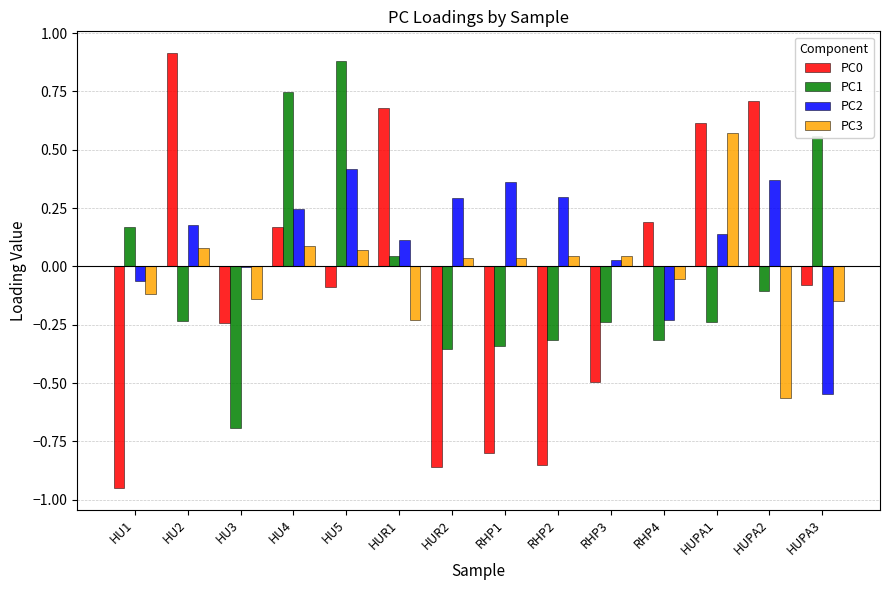

Which label corresponds to the largest value in the chart?

HU2